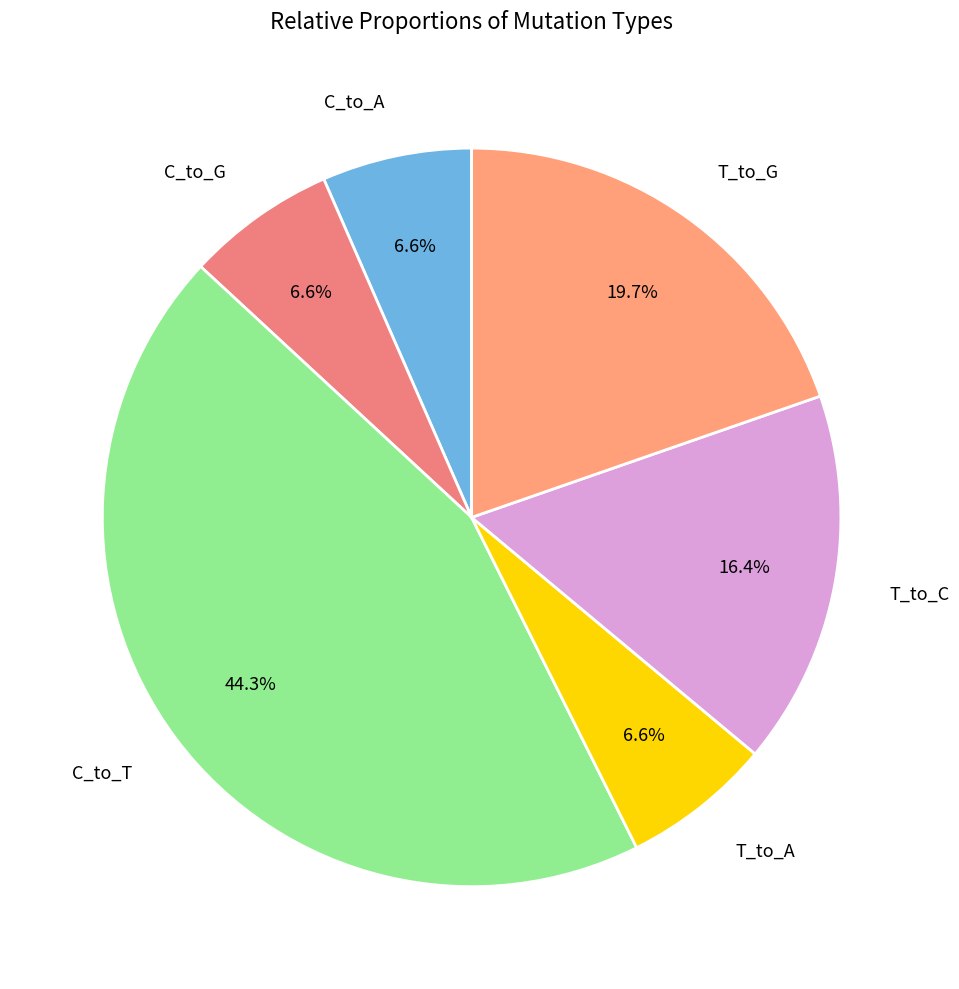

Is there any slice that represents more than half of the pie?

No